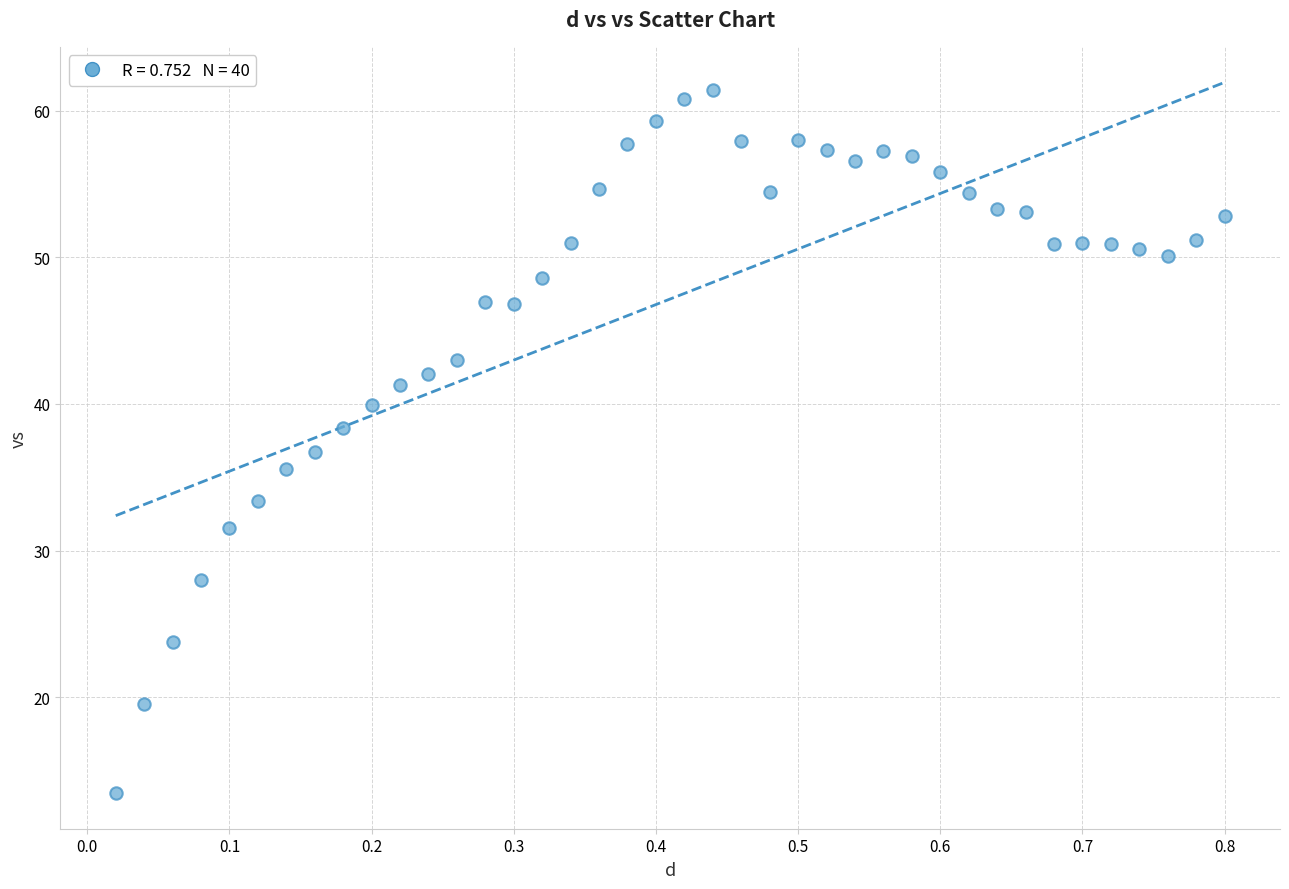

What is the range of X values (max minus min)?

0.8